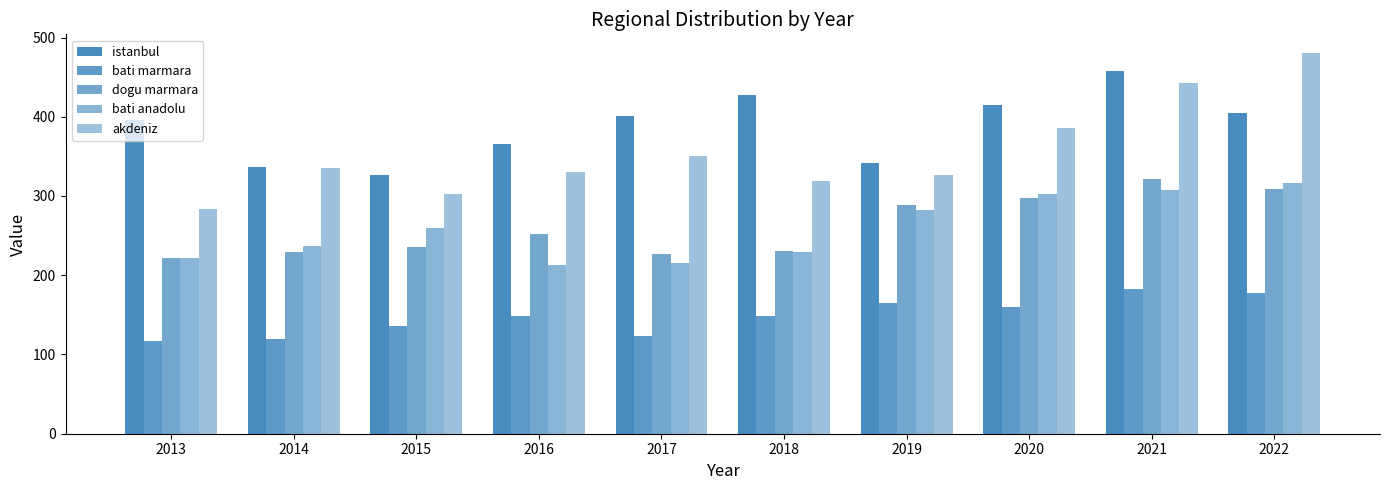

What is the difference between the bati marmara values at 2015 and 2019?

29